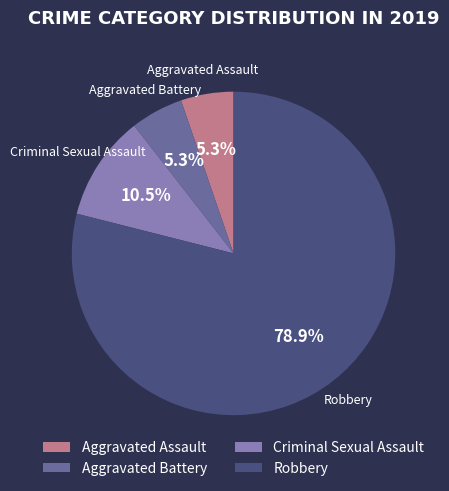

What portion of the pie excludes Aggravated Assault?

94.7%